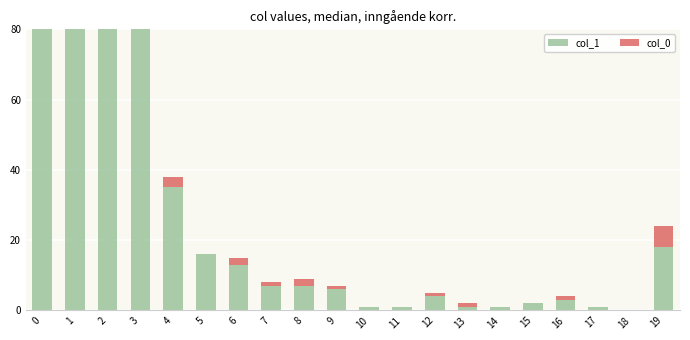

How many bars are there in each group?

2